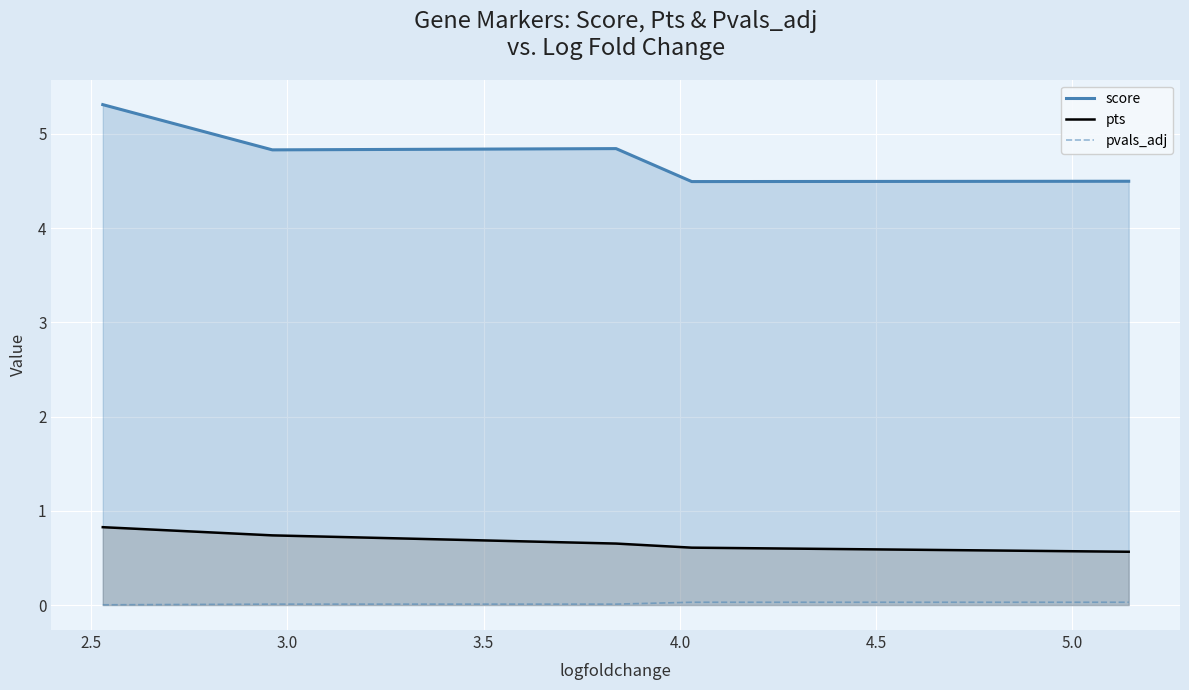

Which series has the largest total across all categories?

score